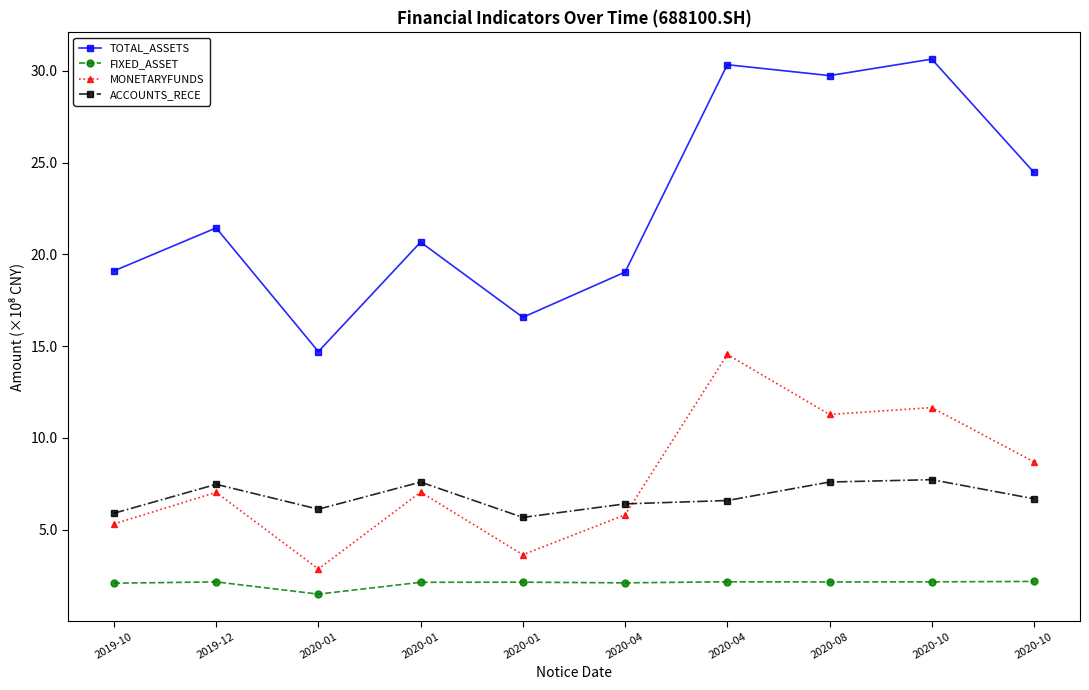

How many series are shown in this chart?

4